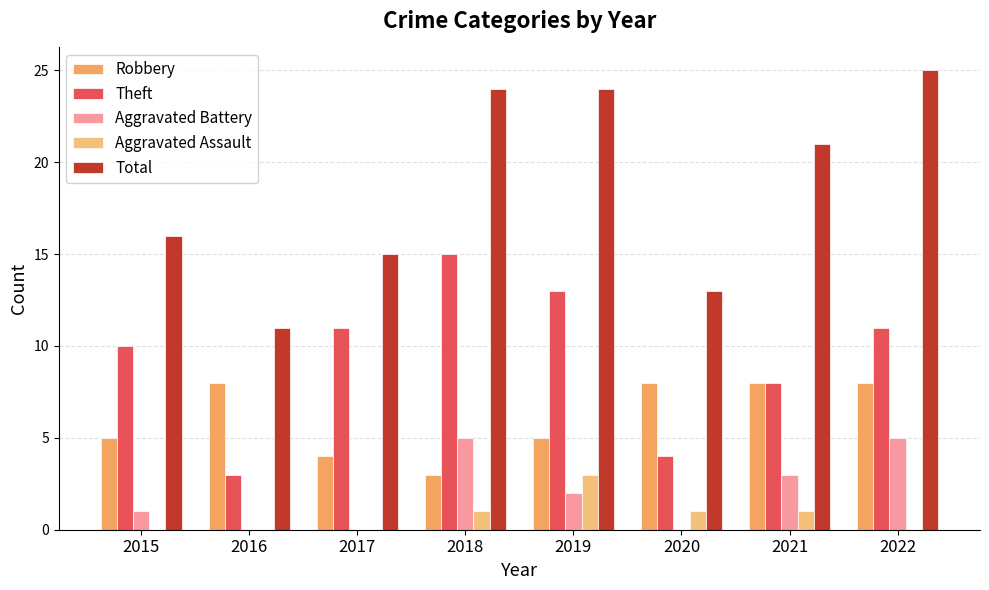

Reading left to right, list all the values displayed in this chart.

Robbery: 2015=5	2016=8	2017=4	2018=3	2019=5	2020=8	2021=8	2022=8
Theft: 2015=10	2016=3	2017=11	2018=15	2019=13	2020=4	2021=8	2022=11
Aggravated Battery: 2015=1	2016=0	2017=0	2018=5	2019=2	2020=0	2021=3	2022=5
Aggravated Assault: 2015=0	2016=0	2017=0	2018=1	2019=3	2020=1	2021=1	2022=0
Total: 2015=16	2016=11	2017=15	2018=24	2019=24	2020=13	2021=21	2022=25